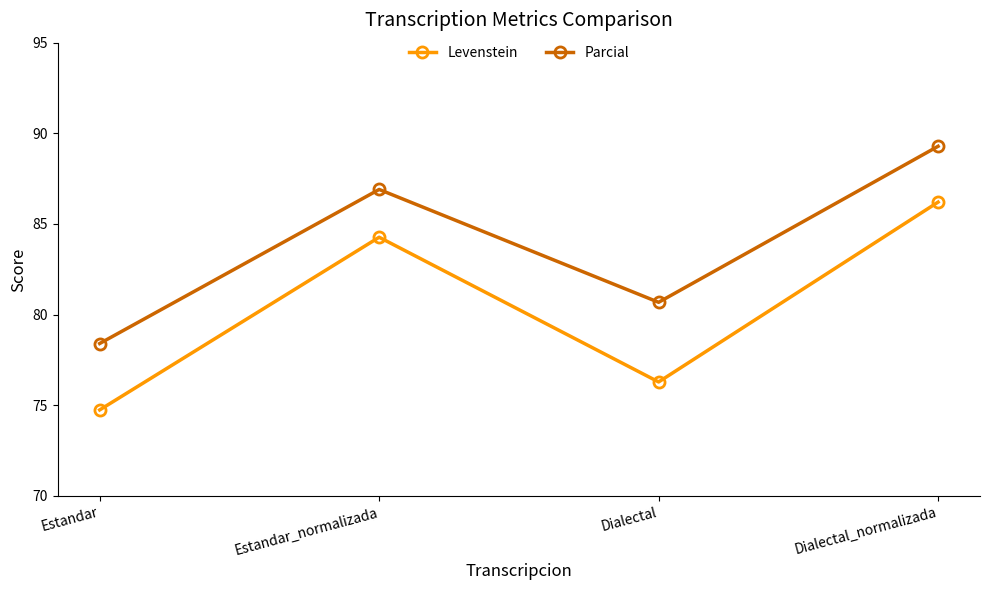

What is the spread (max minus min) of values at Estandar?

3.7